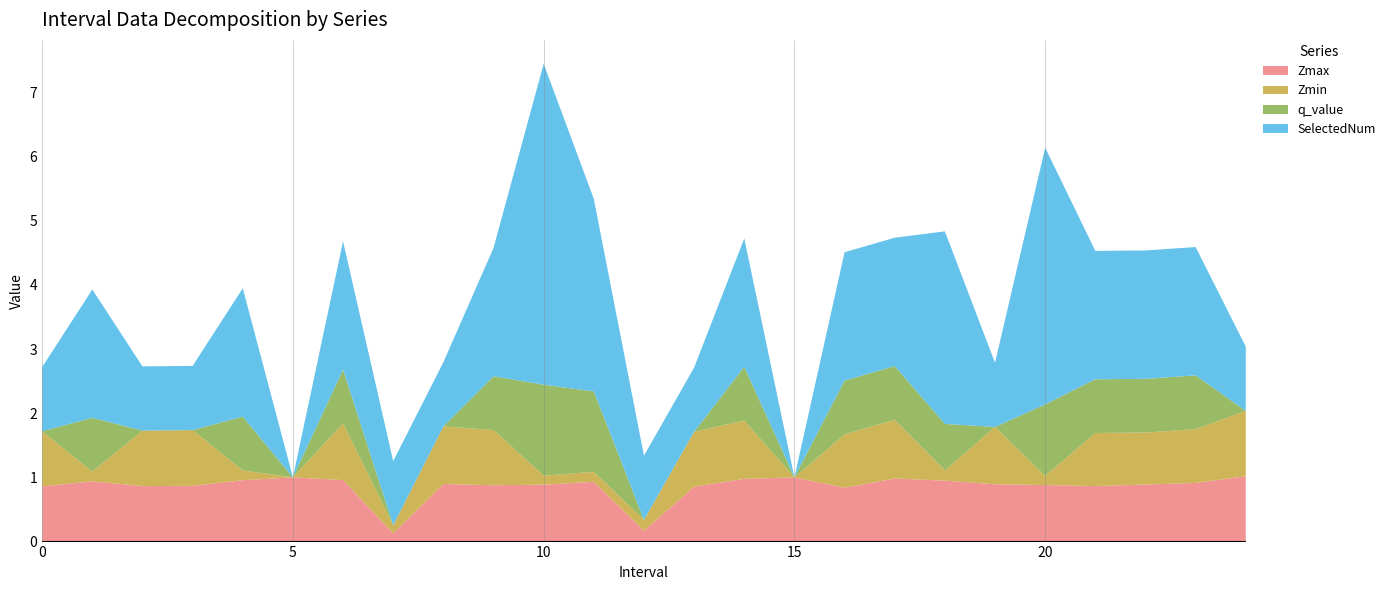

Reading left to right, extract all data points from this chart.

Zmax: 0.0=0.9	1.0=0.9	2.0=0.9	3.0=0.9	4.0=1.0	5.0=1.0	6.0=1.0	7.0=0.1	8.0=0.9	9.0=0.9	10.0=0.9	11.0=0.9	12.0=0.2	13.0=0.9	14.0=1.0	15.0=1.0	16.0=0.8	17.0=1.0	18.0=0.9	19.0=0.9	20.0=0.9	21.0=0.9	22.0=0.9	23.0=0.9	24.0=1.0
Zmin: 0.0=0.9	1.0=0.2	2.0=0.9	3.0=0.9	4.0=0.2	5.0=0.0	6.0=0.9	7.0=0.1	8.0=0.9	9.0=0.9	10.0=0.1	11.0=0.2	12.0=0.2	13.0=0.9	14.0=0.9	15.0=0.0	16.0=0.8	17.0=0.9	18.0=0.2	19.0=0.9	20.0=0.1	21.0=0.8	22.0=0.8	23.0=0.8	24.0=1.0
q_value: 0.0=-0.0	1.0=0.8	2.0=-0.0	3.0=-0.0	4.0=0.8	5.0=0.0	6.0=0.8	7.0=-0.0	8.0=-0.0	9.0=0.8	10.0=1.4	11.0=1.3	12.0=-0.0	13.0=-0.0	14.0=0.8	15.0=0.0	16.0=0.8	17.0=0.8	18.0=0.7	19.0=-0.0	20.0=1.1	21.0=0.8	22.0=0.8	23.0=0.8	24.0=-0.0
SelectedNum: 0.0=1.0	1.0=2.0	2.0=1.0	3.0=1.0	4.0=2.0	5.0=0.0	6.0=2.0	7.0=1.0	8.0=1.0	9.0=2.0	10.0=5.0	11.0=3.0	12.0=1.0	13.0=1.0	14.0=2.0	15.0=0.0	16.0=2.0	17.0=2.0	18.0=3.0	19.0=1.0	20.0=4.0	21.0=2.0	22.0=2.0	23.0=2.0	24.0=1.0